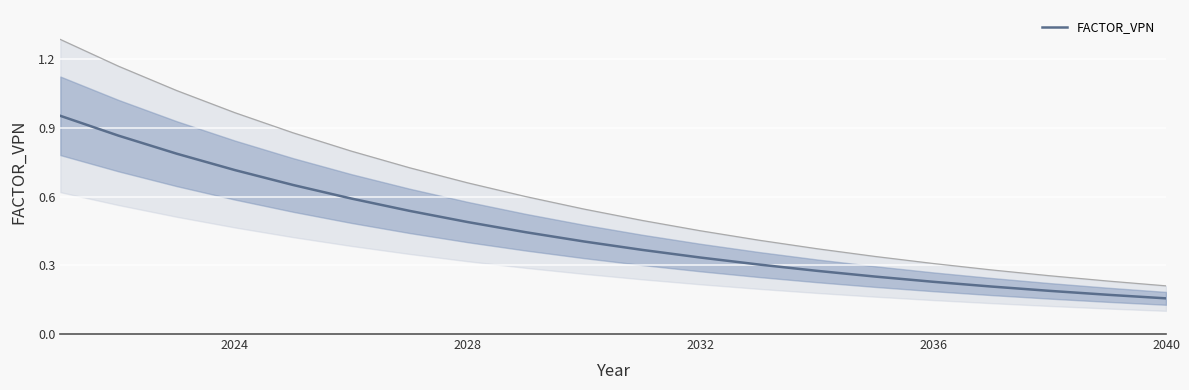

How many lines are shown in the chart?

1